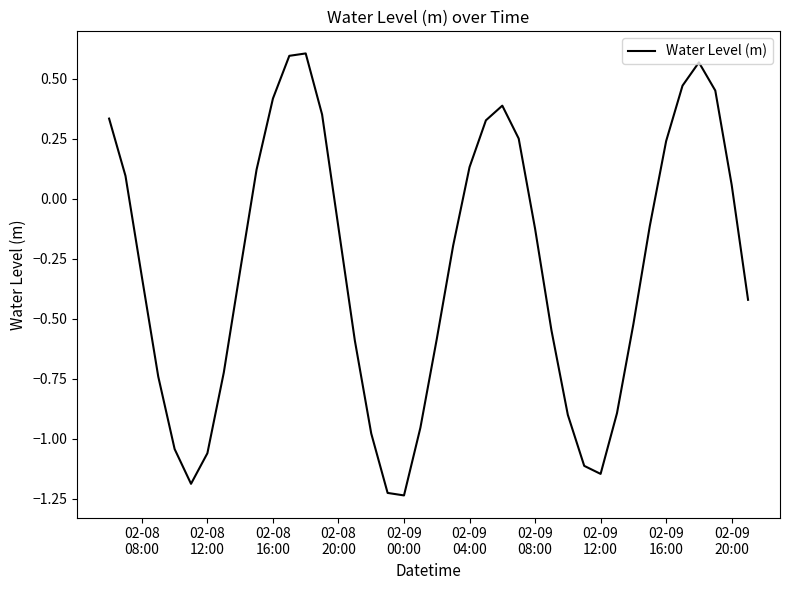

What is the difference between the maximum and minimum values?

1.8